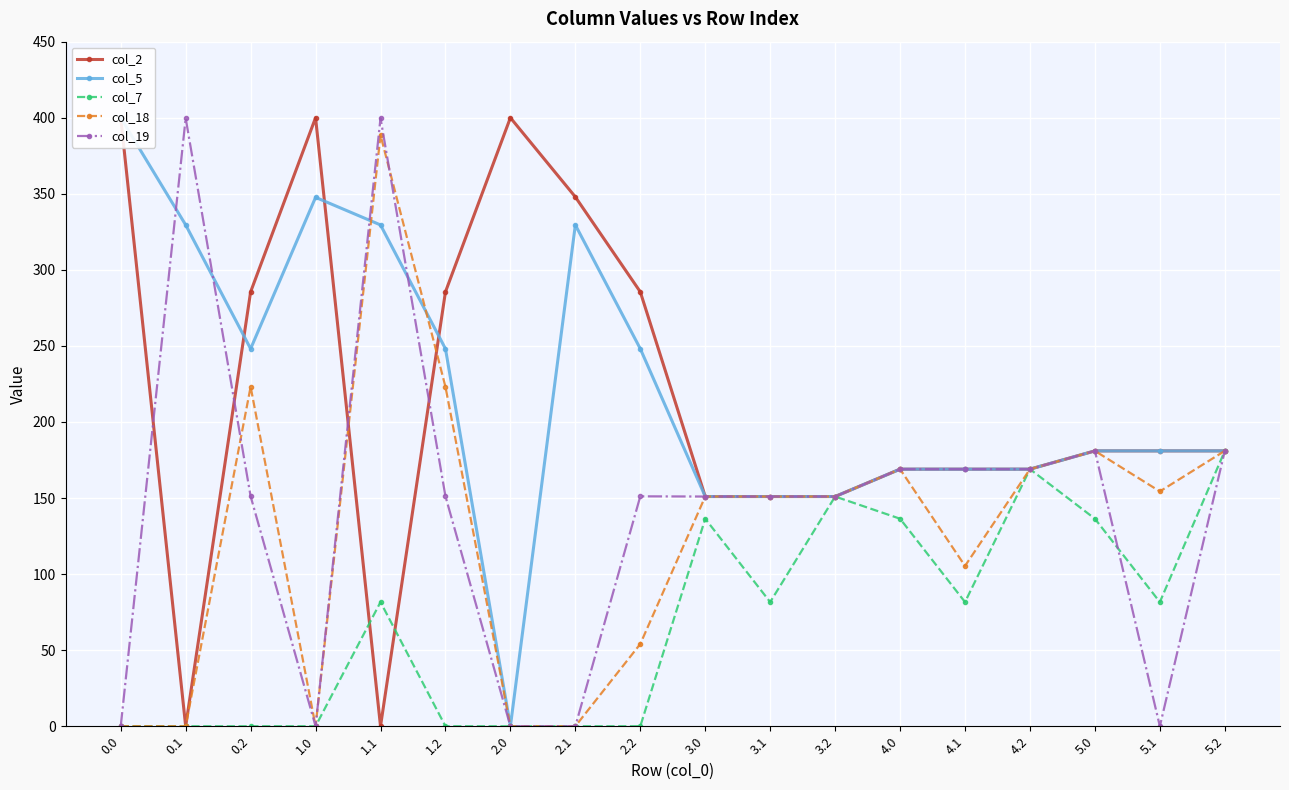

Which series has the largest range (max minus min)?

col_2